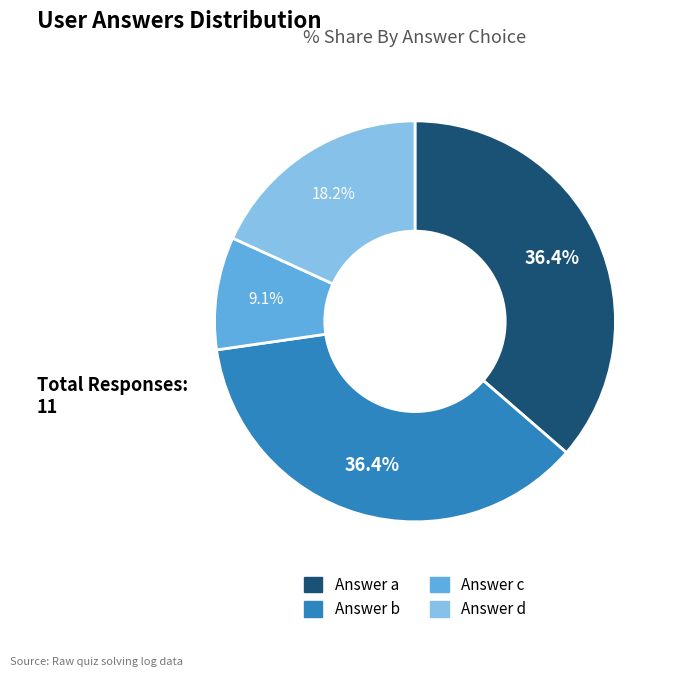

Is Answer b the majority of the pie?

No